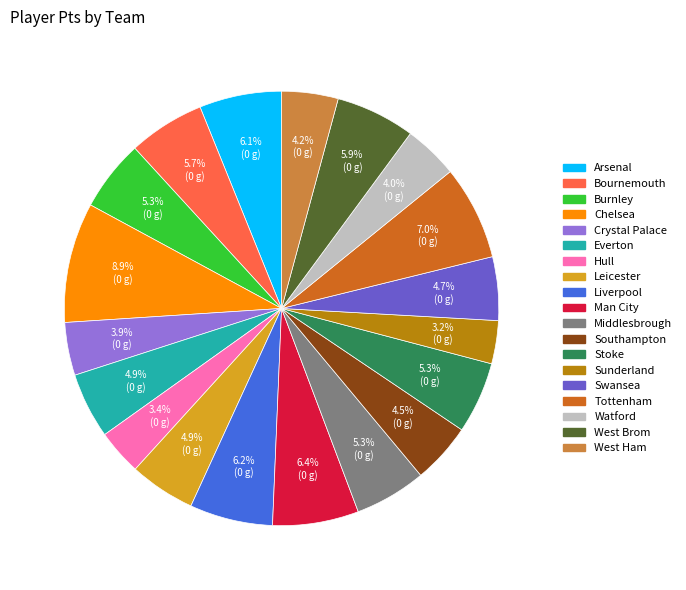

True or false: Swansea accounts for 5% of the total.

True